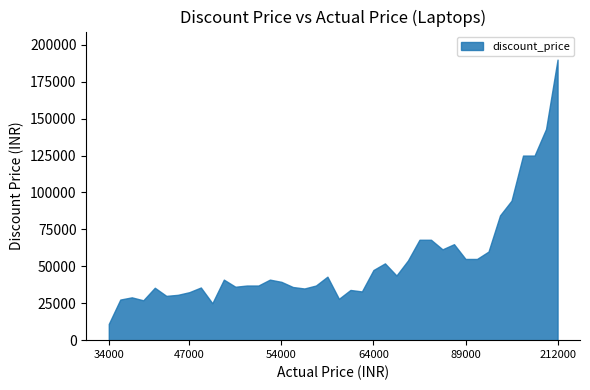

How many series are shown in this chart?

1